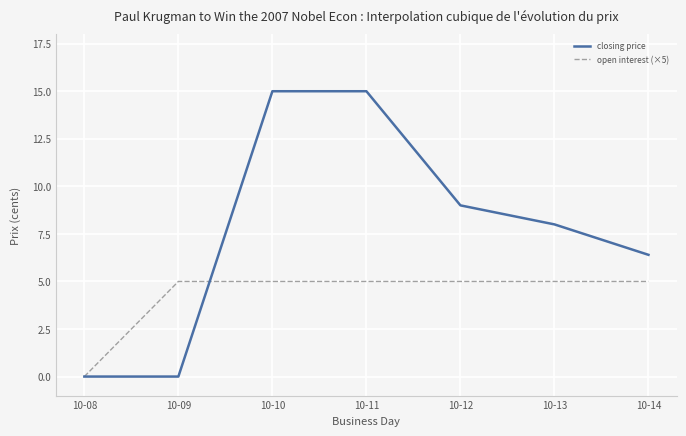

List the series in order of their peak value, highest first.

closing price, open interest (×5)